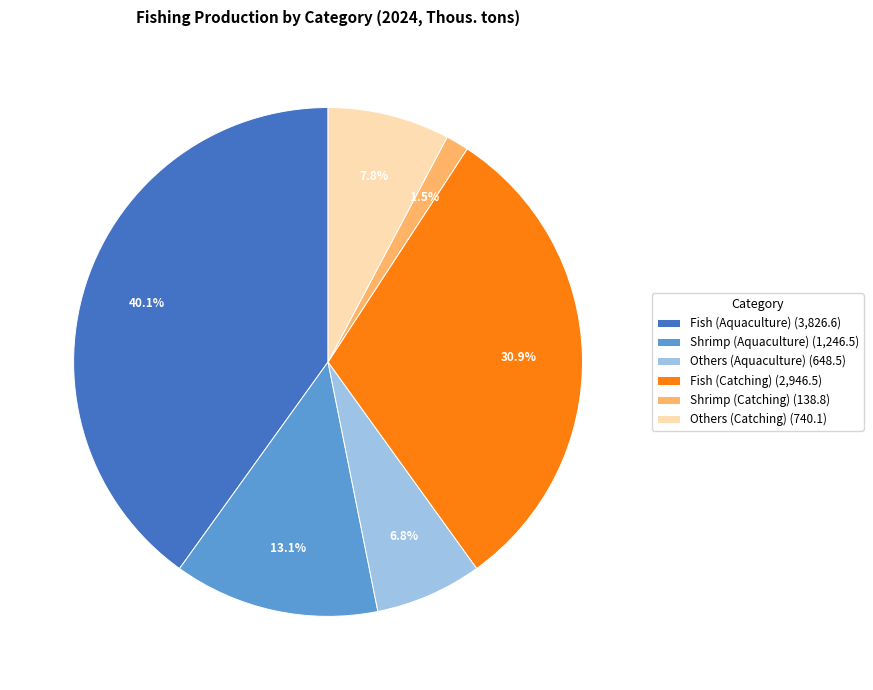

Which category has the smallest portion of the pie?

Shrimp (Catching)